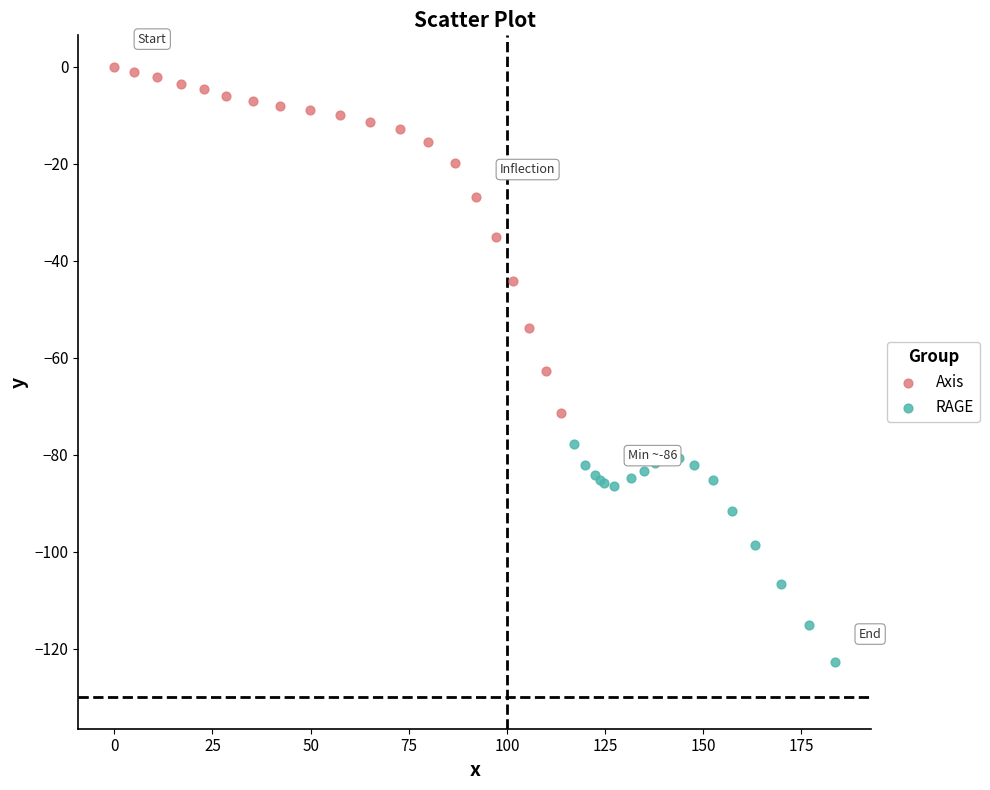

Which series contains the lowest Y value?

RAGE